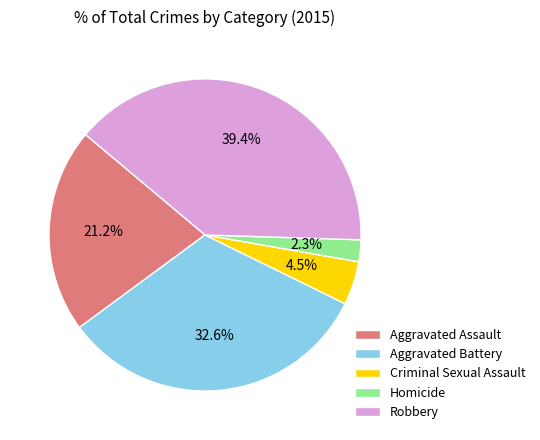

To the nearest percent, what is the difference between the largest and smallest slice percentages?

37%